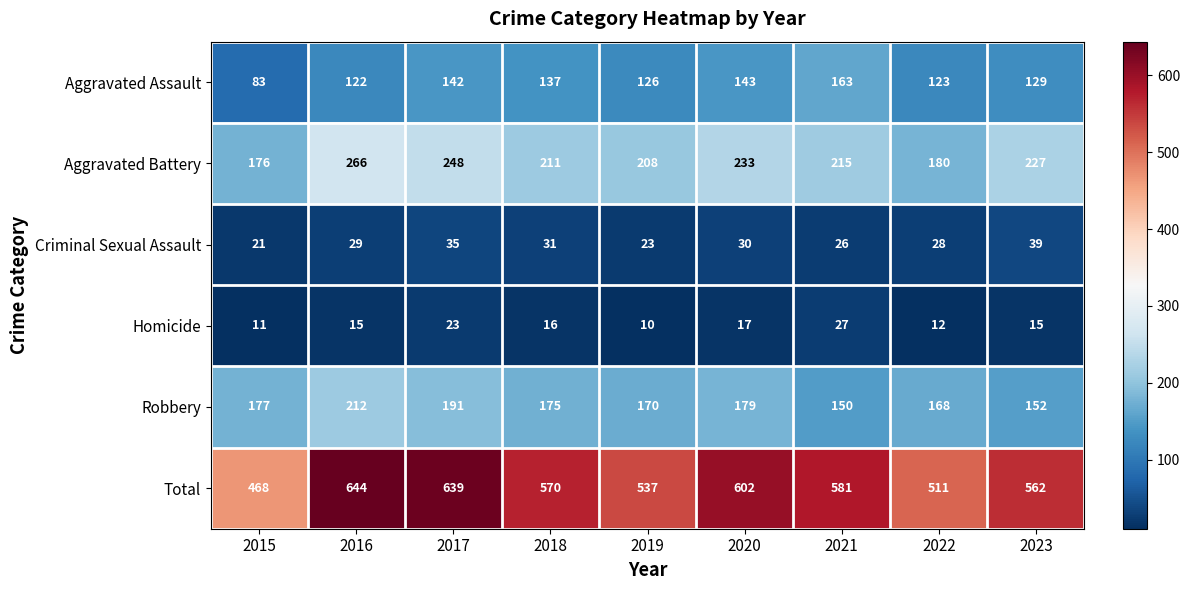

Which series has the widest spread of values?

Total